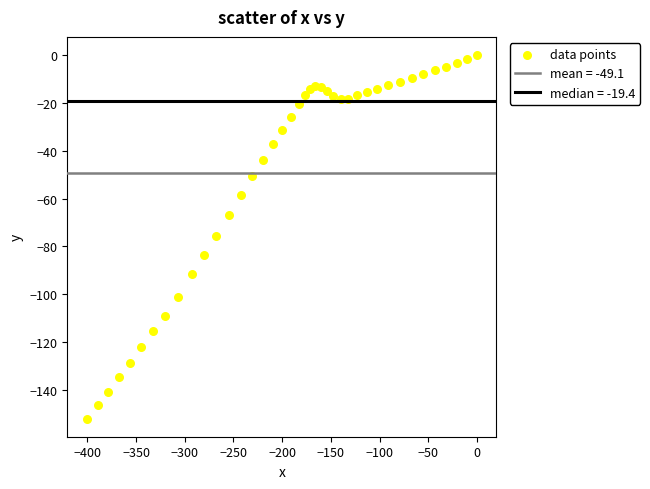

What is the range of Y values (max minus min)?

152.0